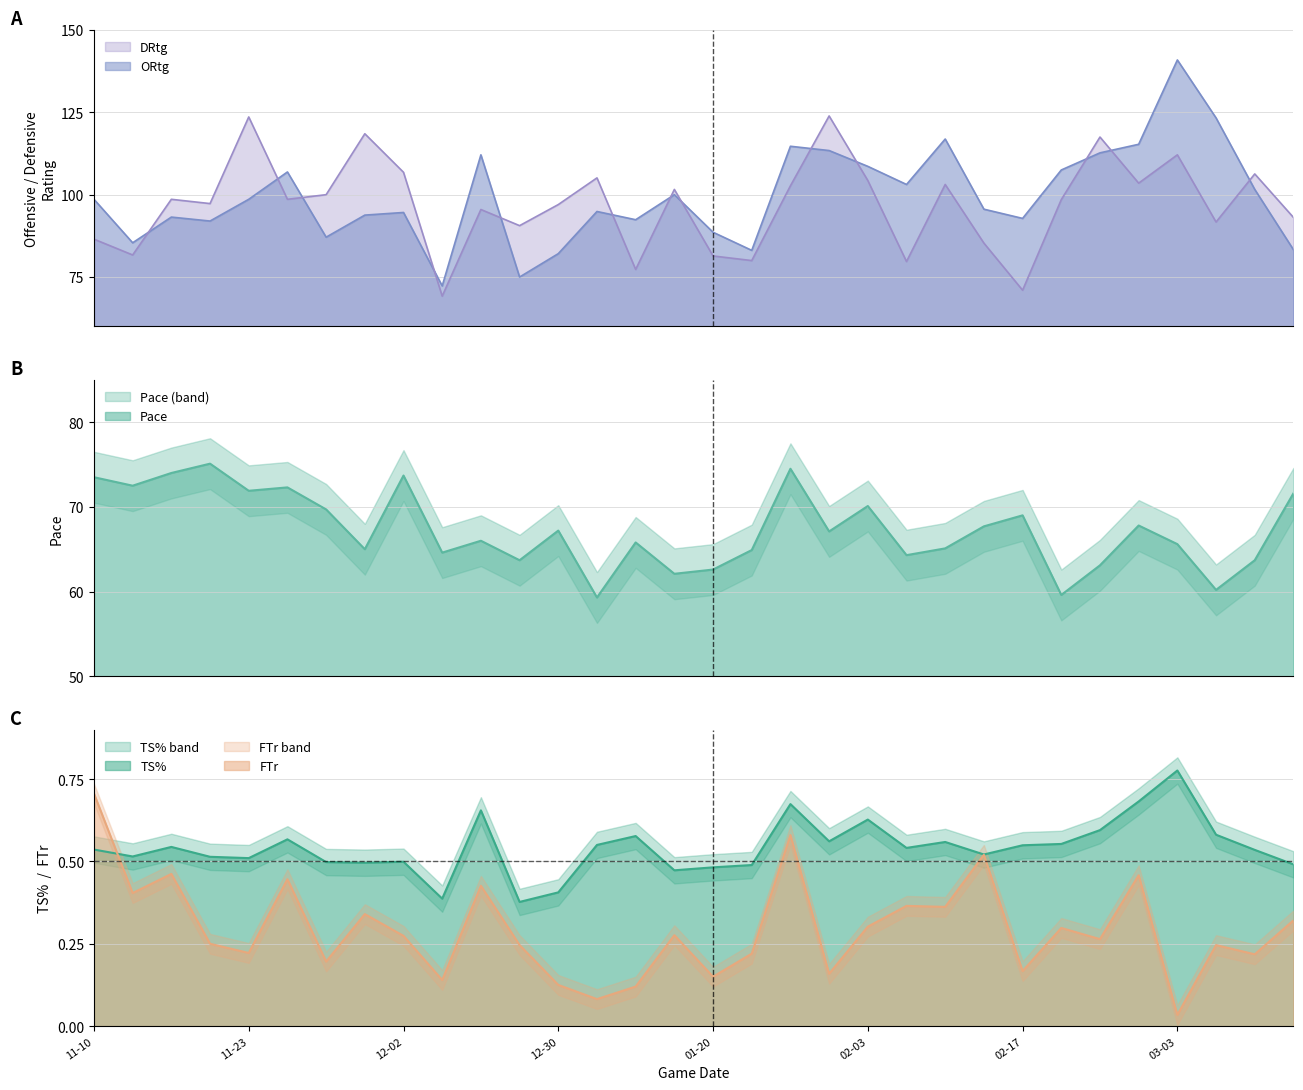

Is the value of ORtg at 2018-02-09 greater than the value of DRtg at 2018-03-14?

Yes